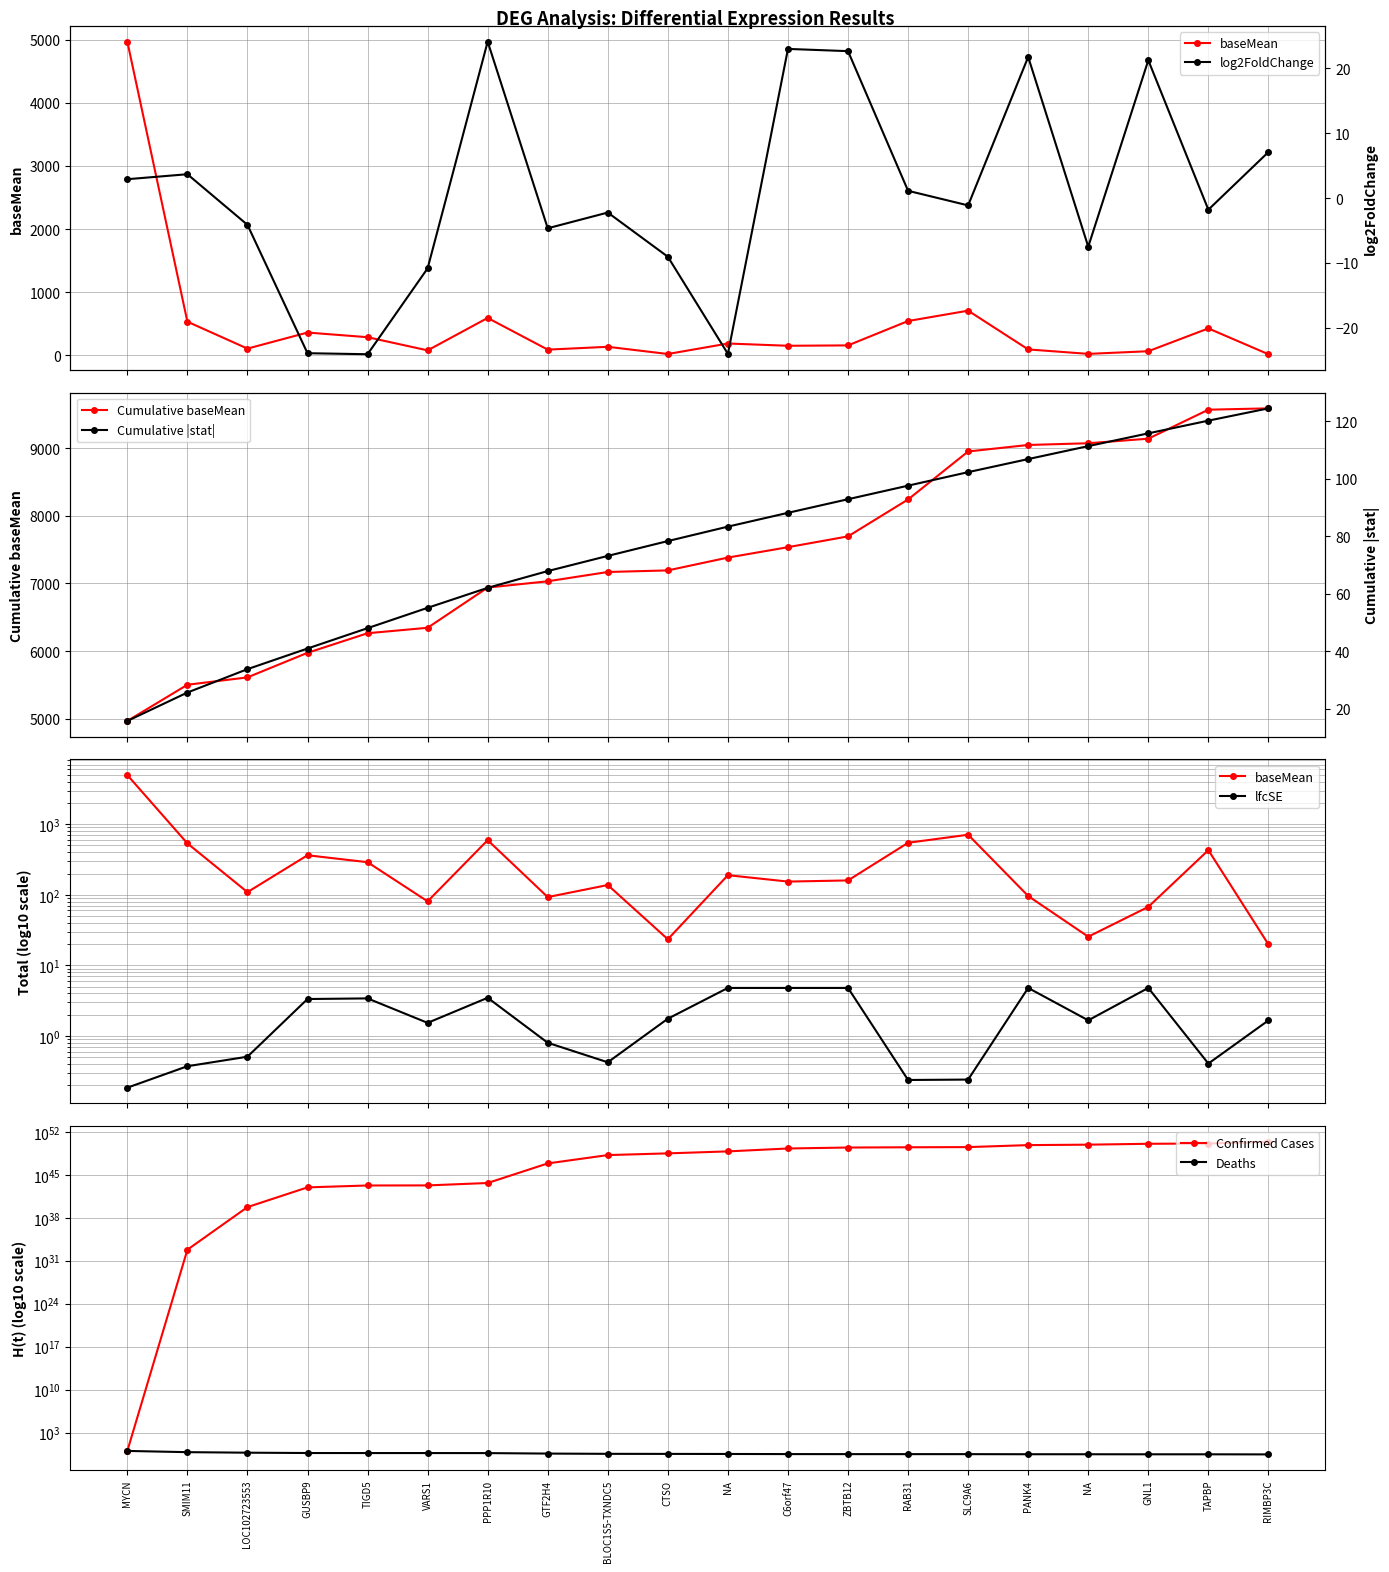

Read the baseMean value at RAB31.

545.5